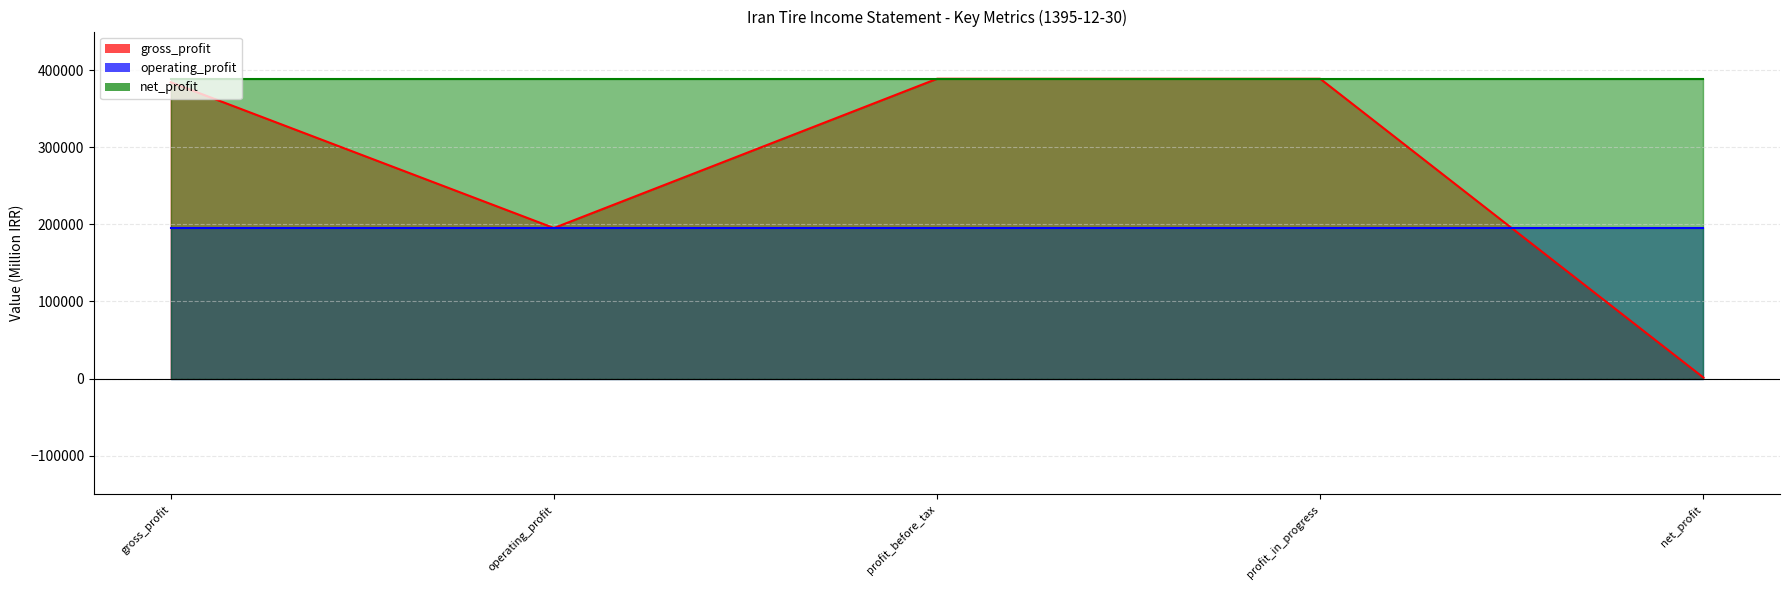

True or false: gross_profit has a value of 384240 at gross_profit.

True